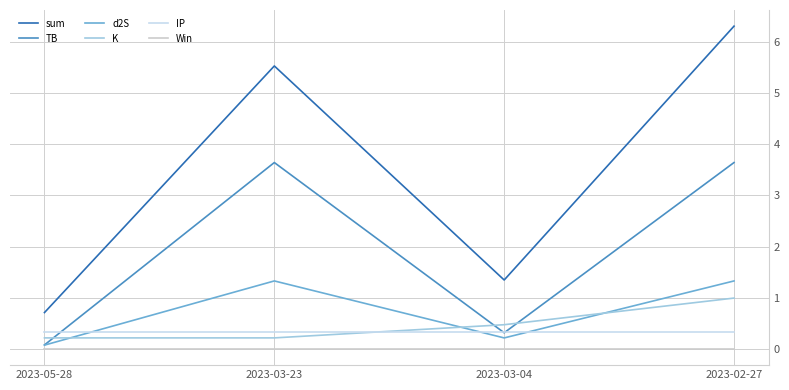

At which category does the chart reach its minimum across all series?

2023-05-28